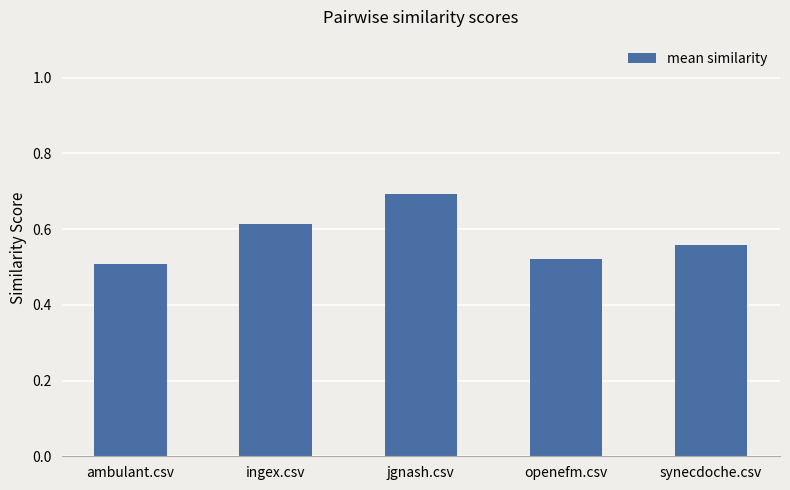

What position from the left is ingex.csv?

2